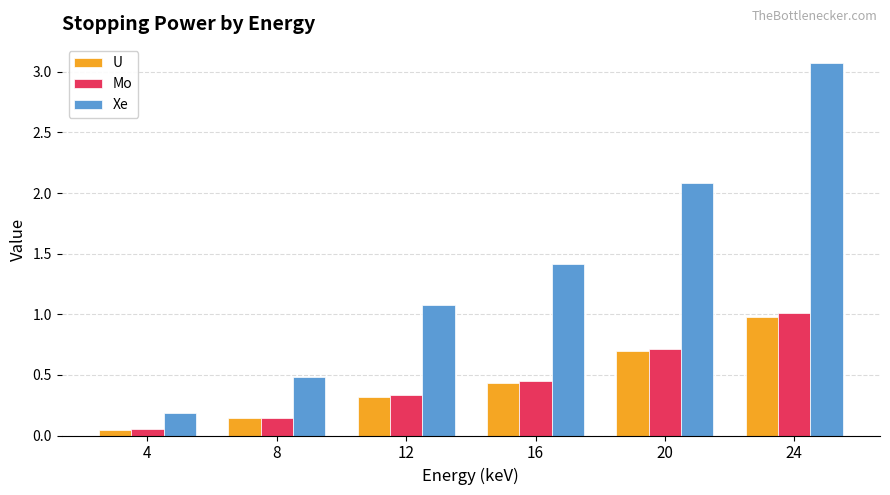

What is the difference between the second highest and minimum values in the U series?

0.6